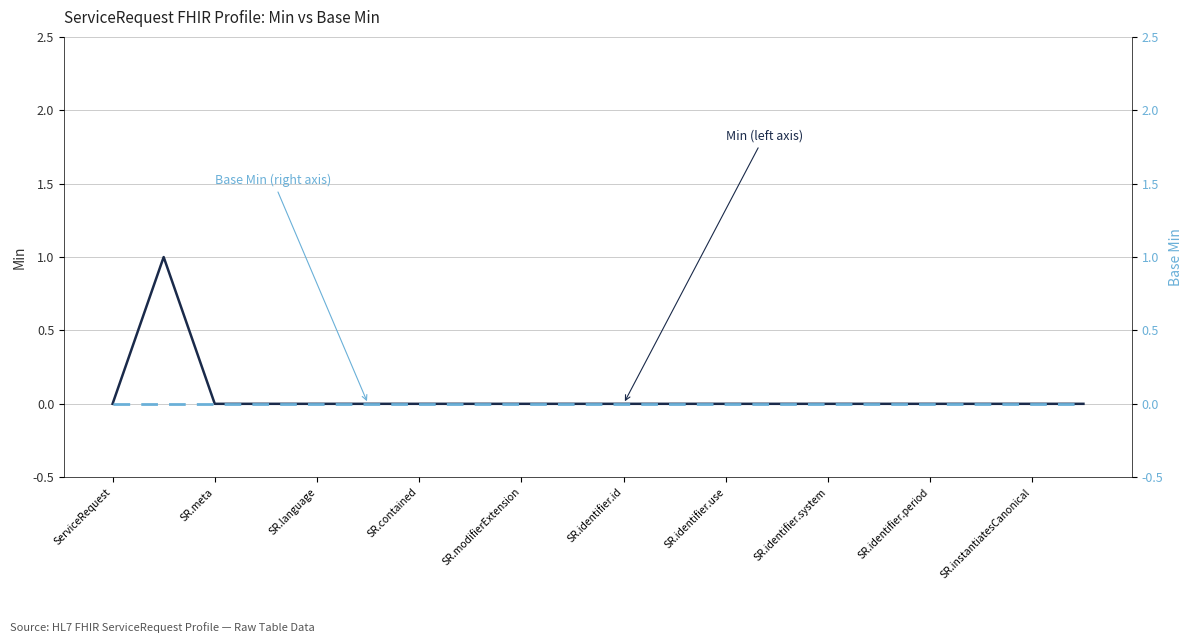

What is the label of the 17th point from the right?

SR.contained